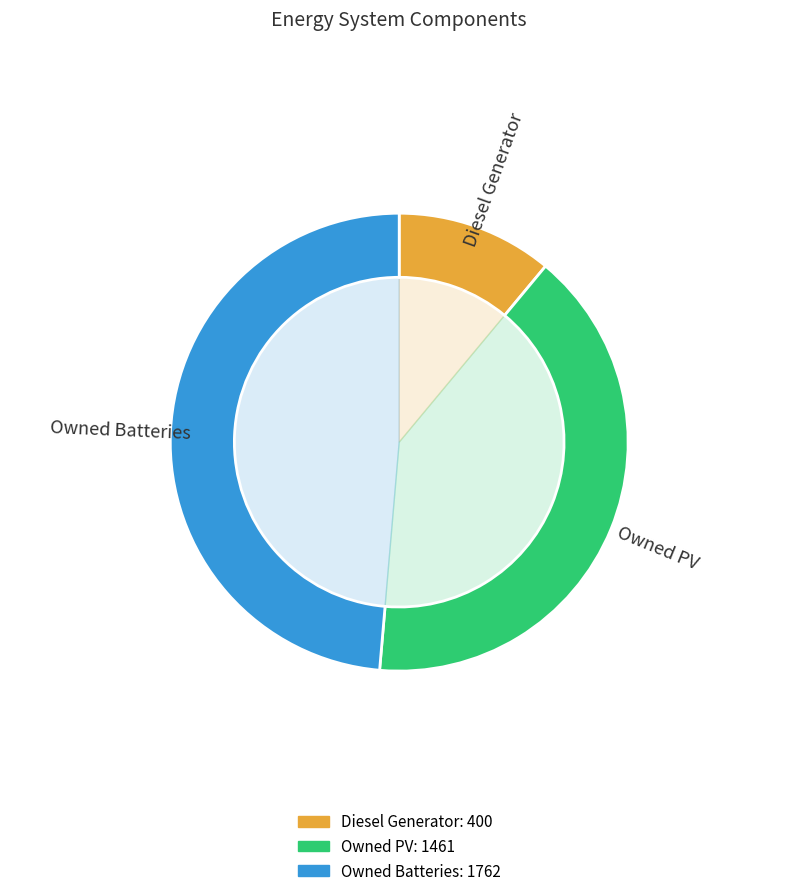

The Owned PV slice represents 40% of the pie. True or false?

True